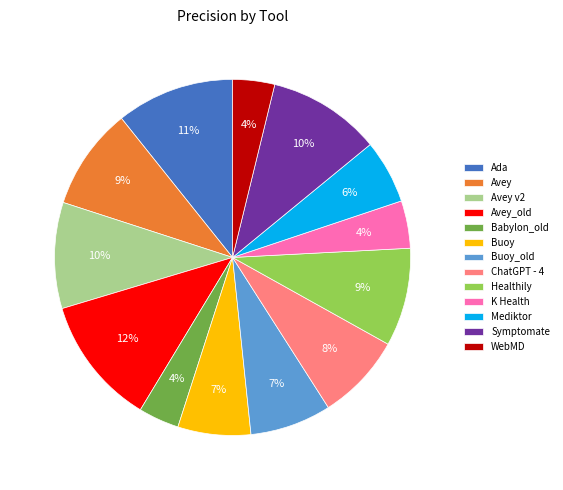

How many slices are in this pie chart?

13